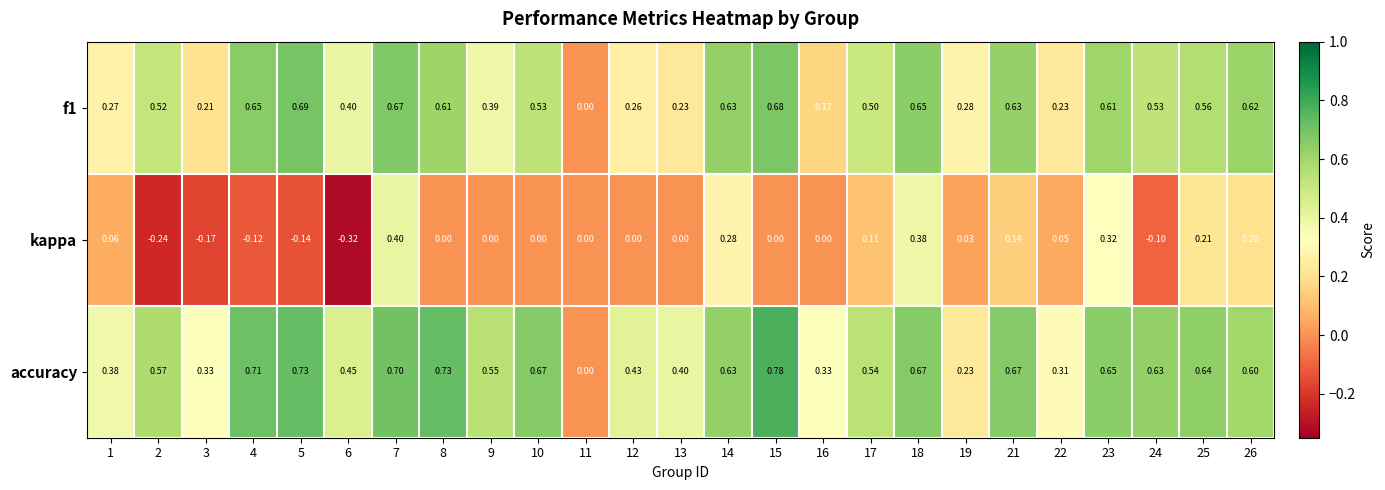

Which series has the largest total across all categories?

accuracy